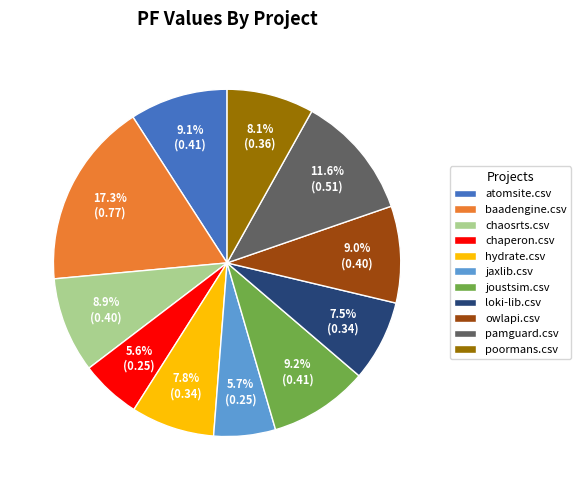

Which category has the biggest portion of the pie?

baadengine.csv